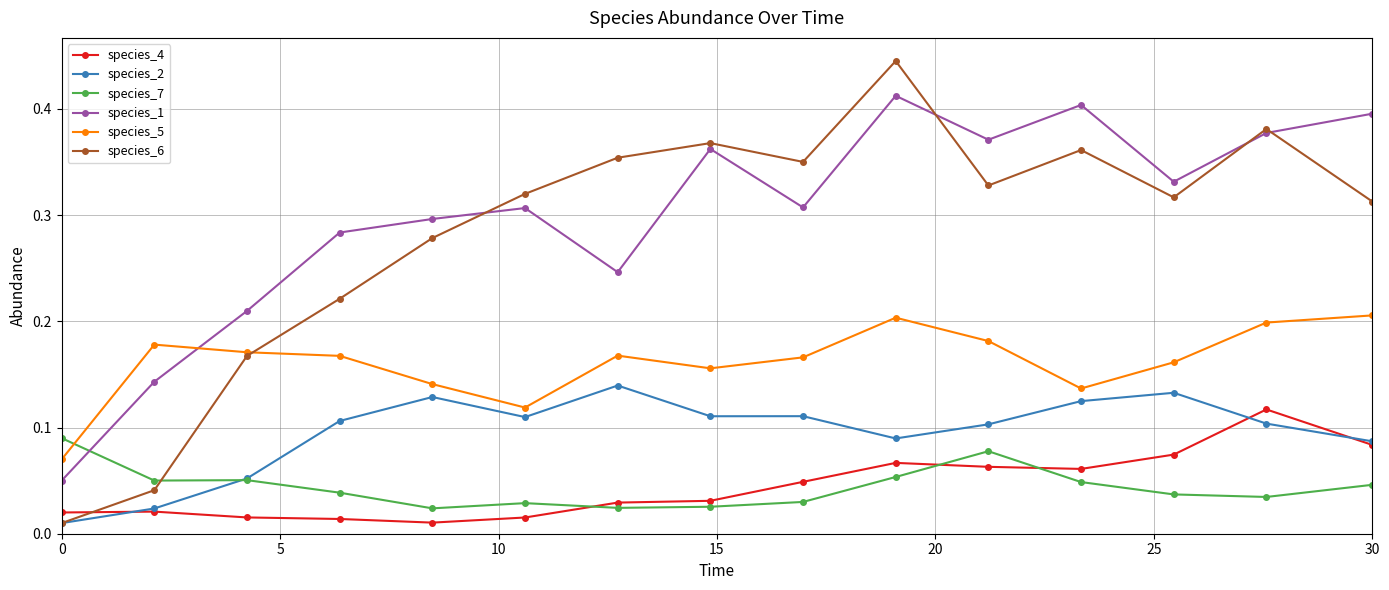

How many species_1 values are between 0 and 1?

15